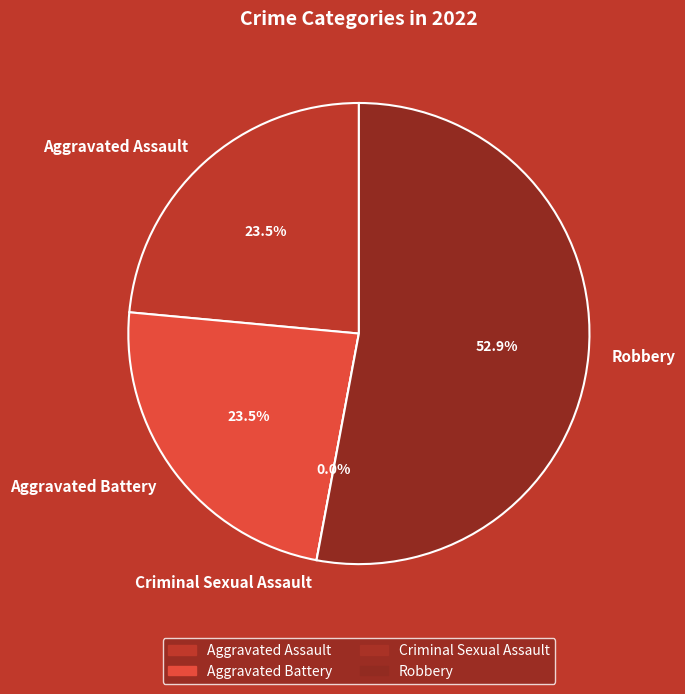

What percentage do Aggravated Battery and Criminal Sexual Assault together represent?

23.5%